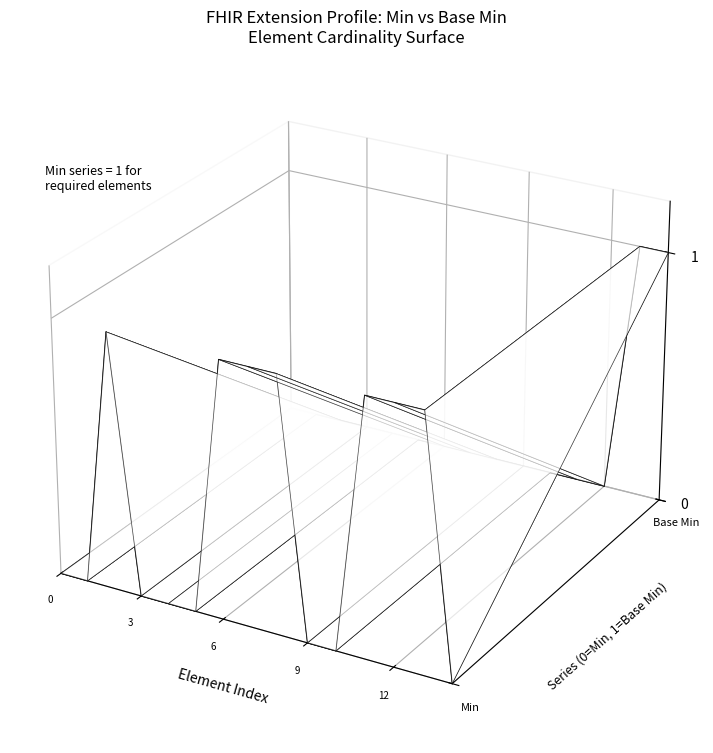

List the series in order of their peak value, lowest first.

Min, Base Min